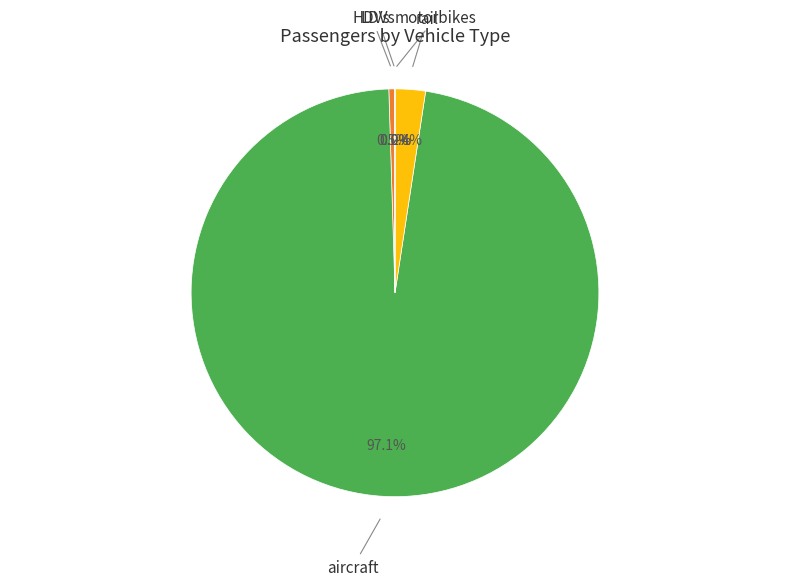

Combined, what portion of the pie is rail and HDVs?

2.9%